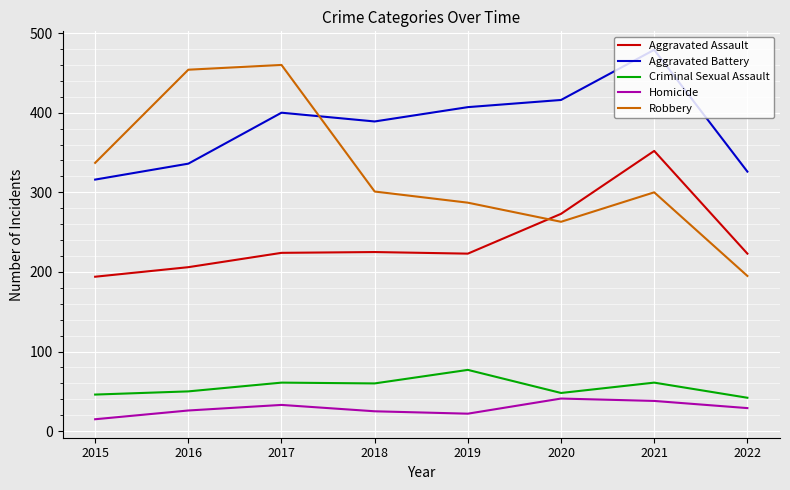

True or false: Aggravated Assault has a value of 225 at 2018.

True